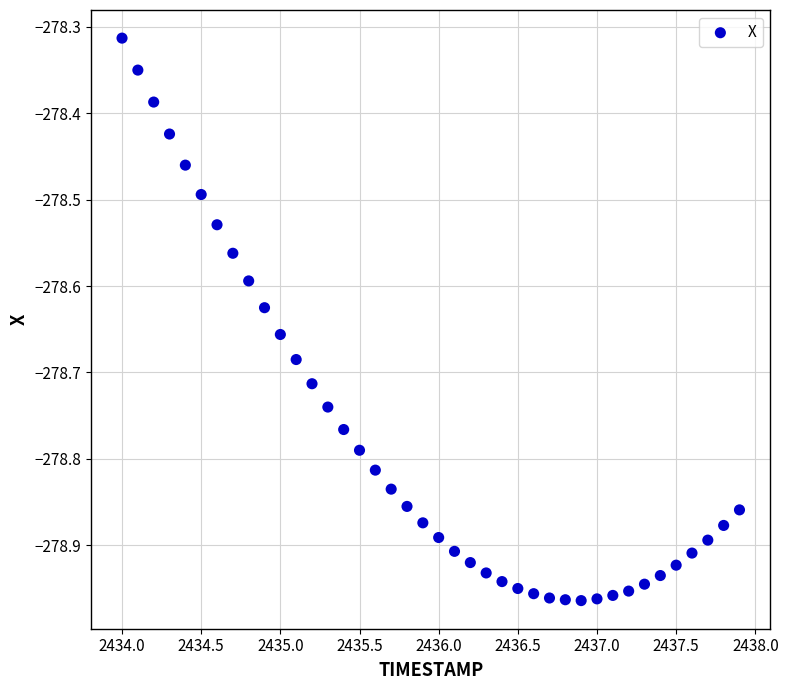

What is the range of X values (max minus min)?

3.9